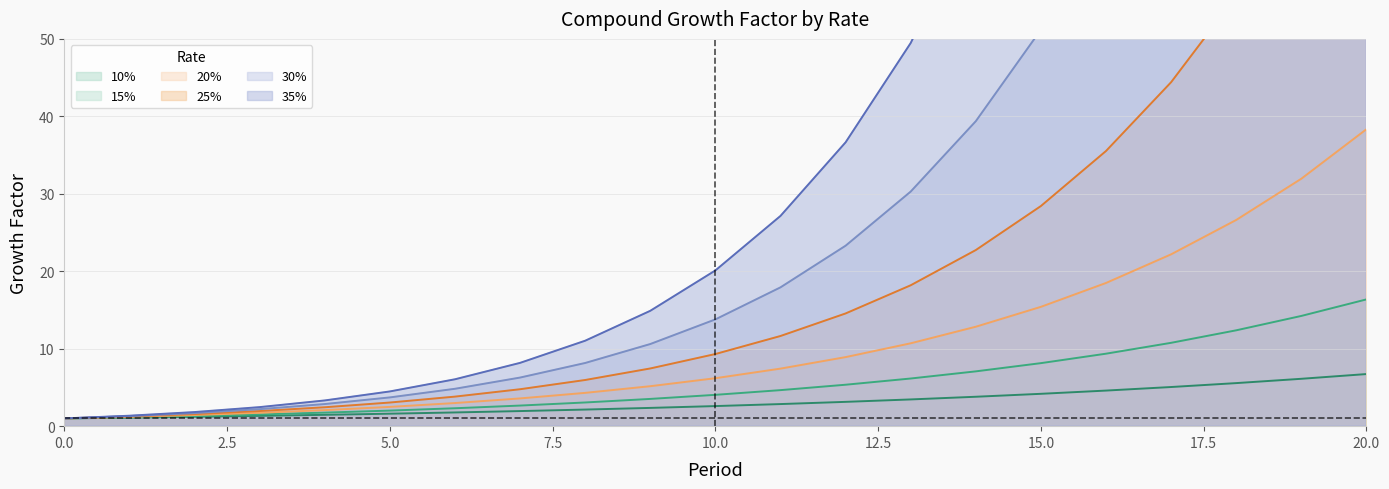

True or false: 10% has more than 1 points higher than both neighbors.

False